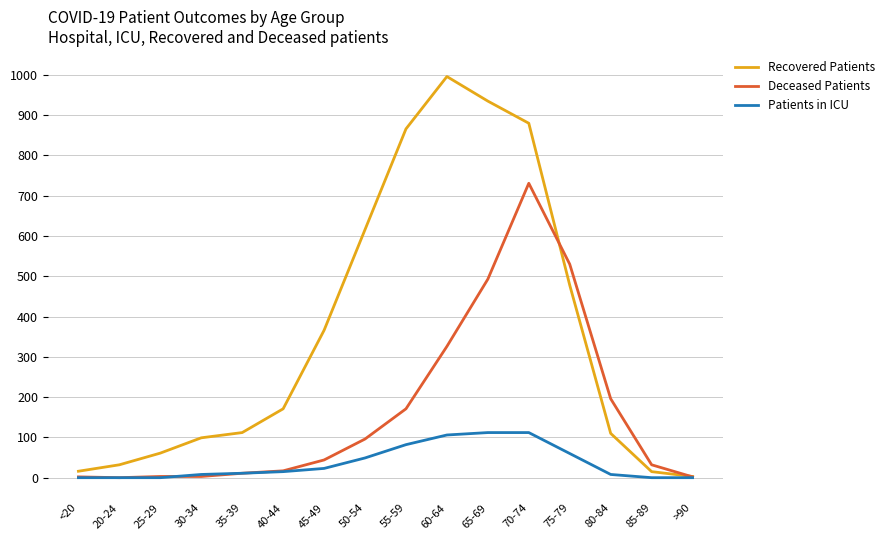

Which series has the largest total across all categories?

Recovered Patients